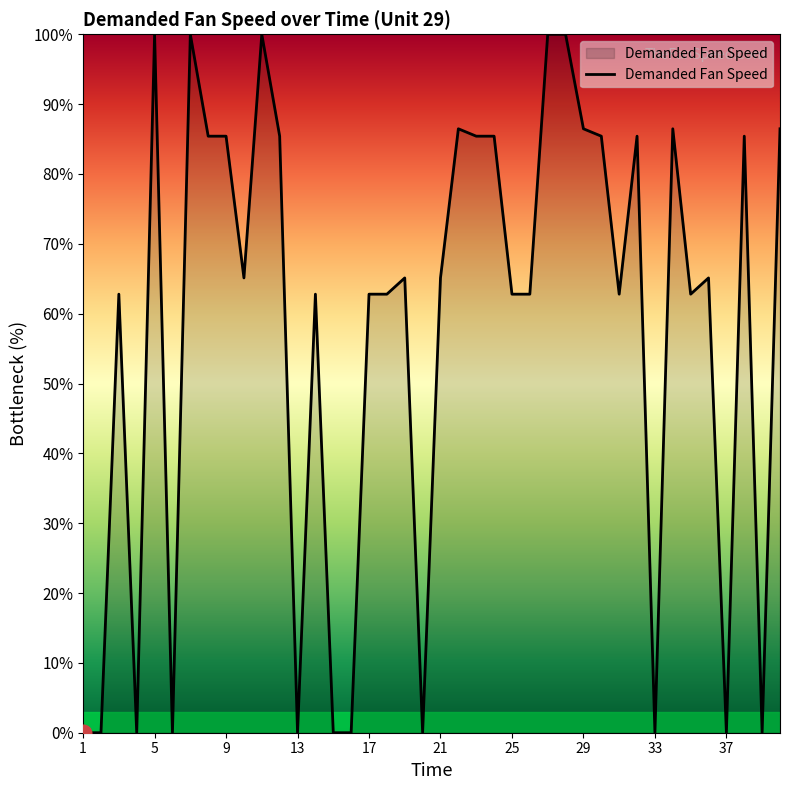

What is the difference between the maximum and minimum values?

100.0